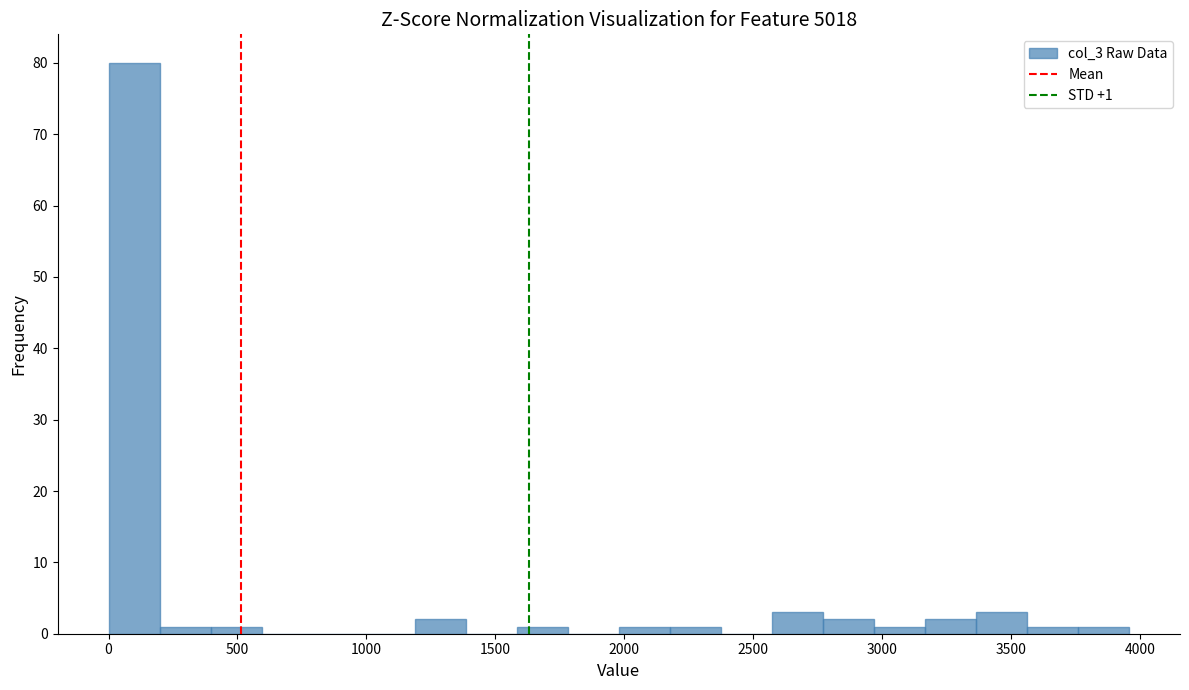

Read against the x-axis, roughly where is the centre of the tallest bar?

100